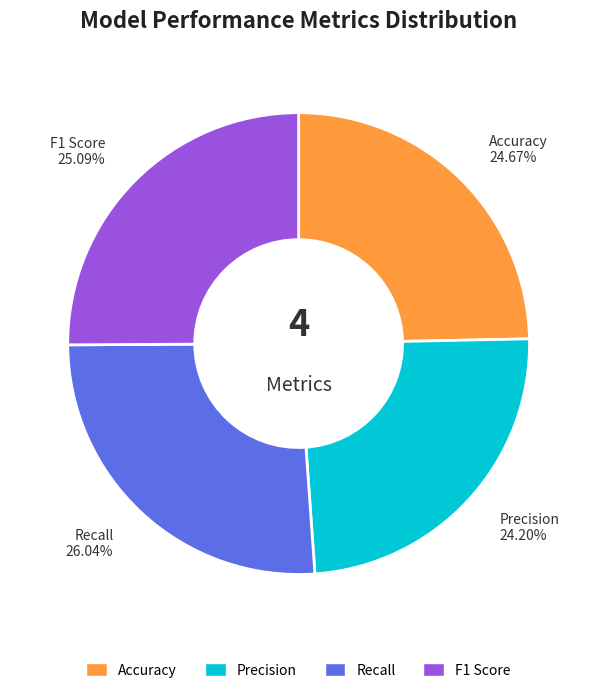

To the nearest percent, what portion does Accuracy represent?

25%